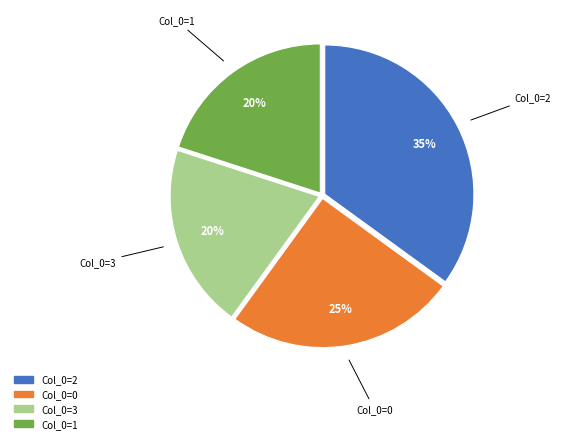

Is there any slice that represents more than half of the pie?

No